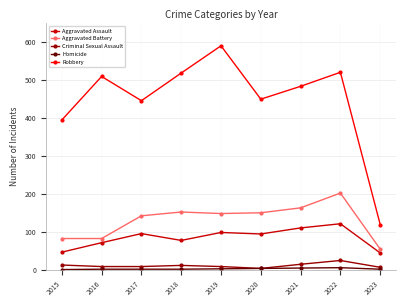

How many lines are shown in the chart?

5